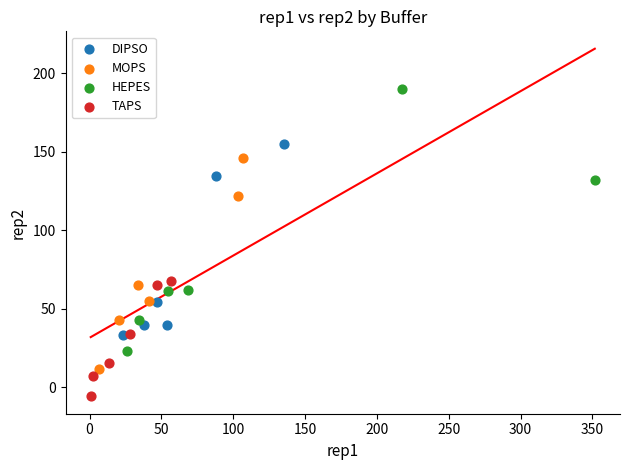

Which series reaches the minimum Y coordinate?

TAPS